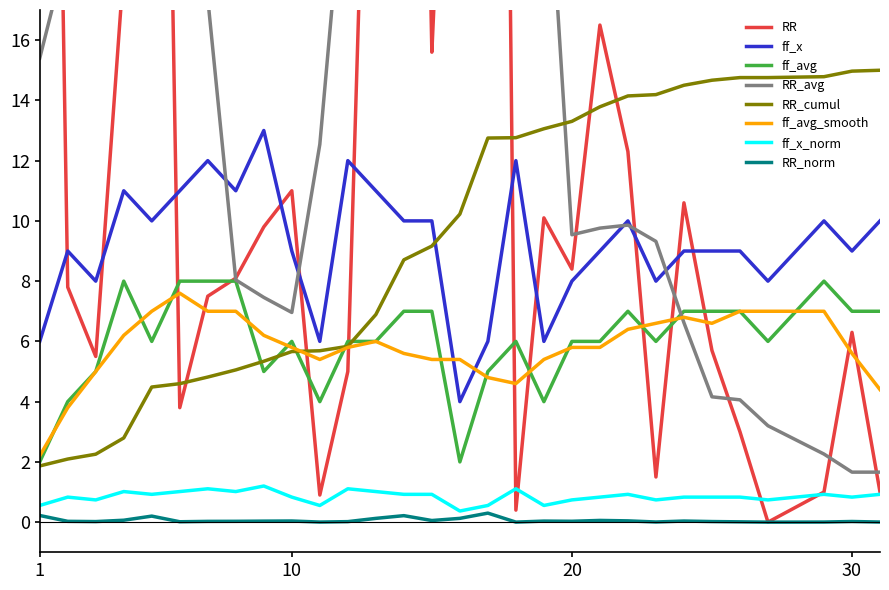

Is the value of ff_x at 7 greater than the value of ff_avg at 10?

Yes